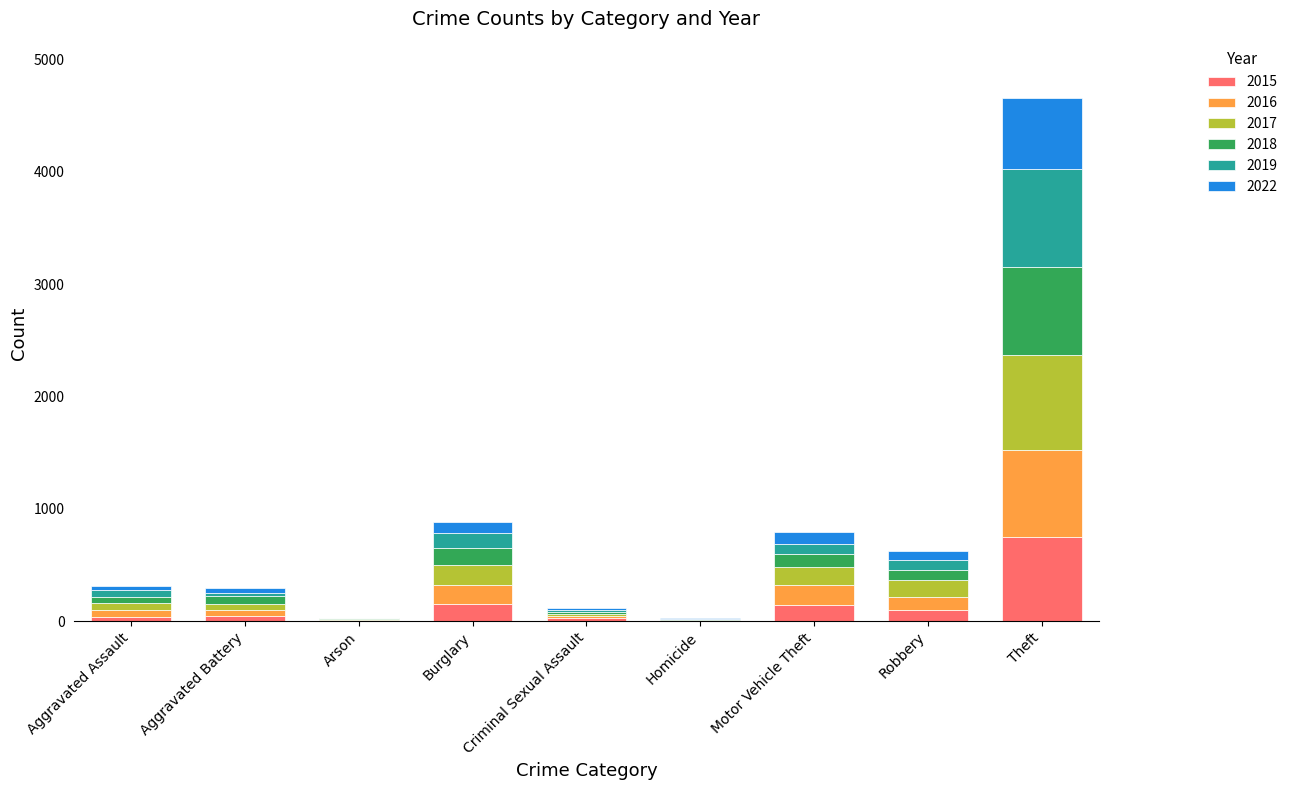

At which category is the sum across all series the highest?

Theft